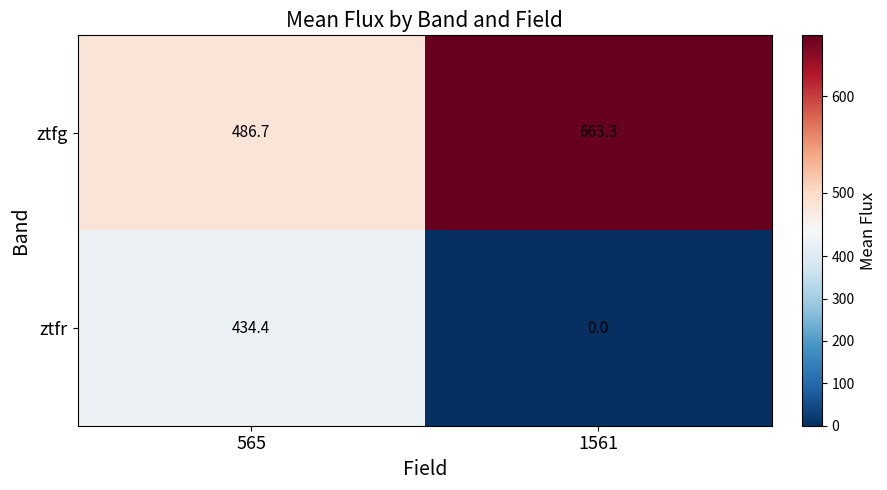

What is the difference between the ztfr values at 565 and 1561?

434.4